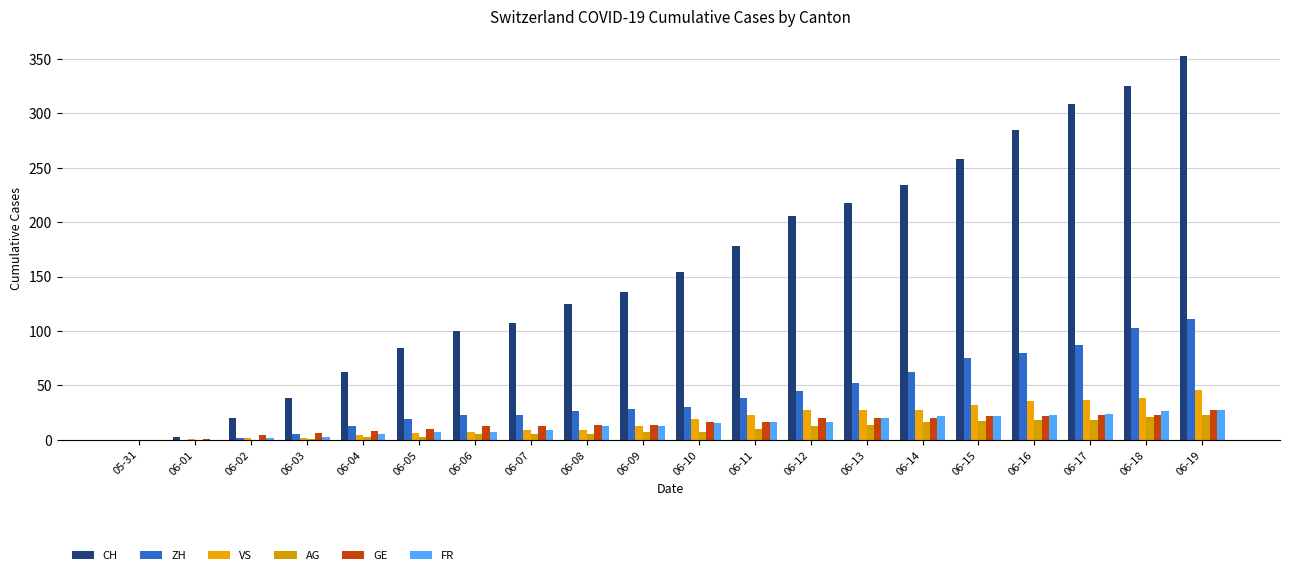

Which series has the largest total across all categories?

CH